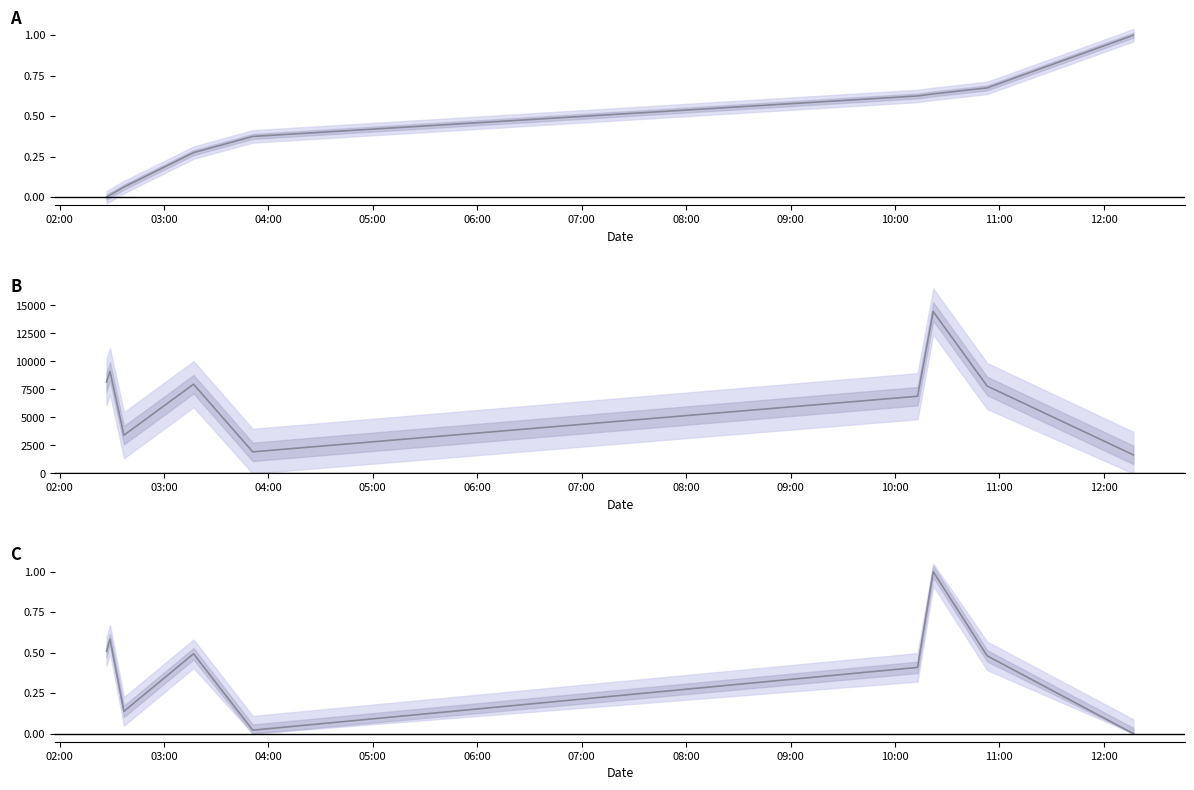

Which series has the widest spread of values?

col_3